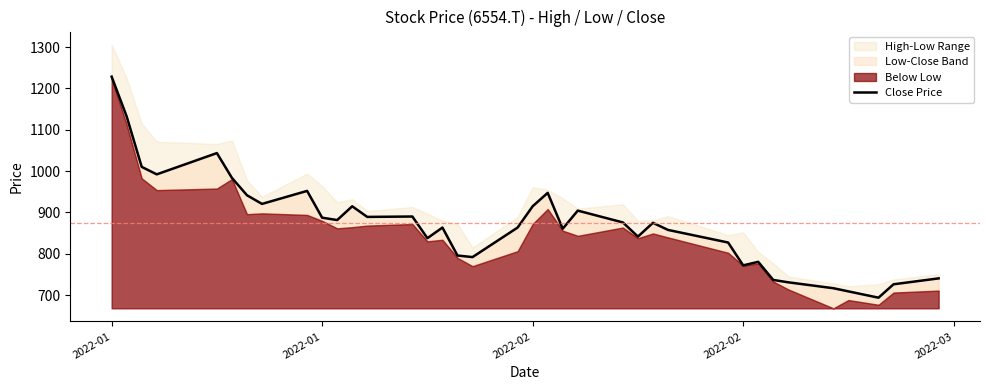

The chart shows a value of 372.2 at 2022-02. True or false?

False